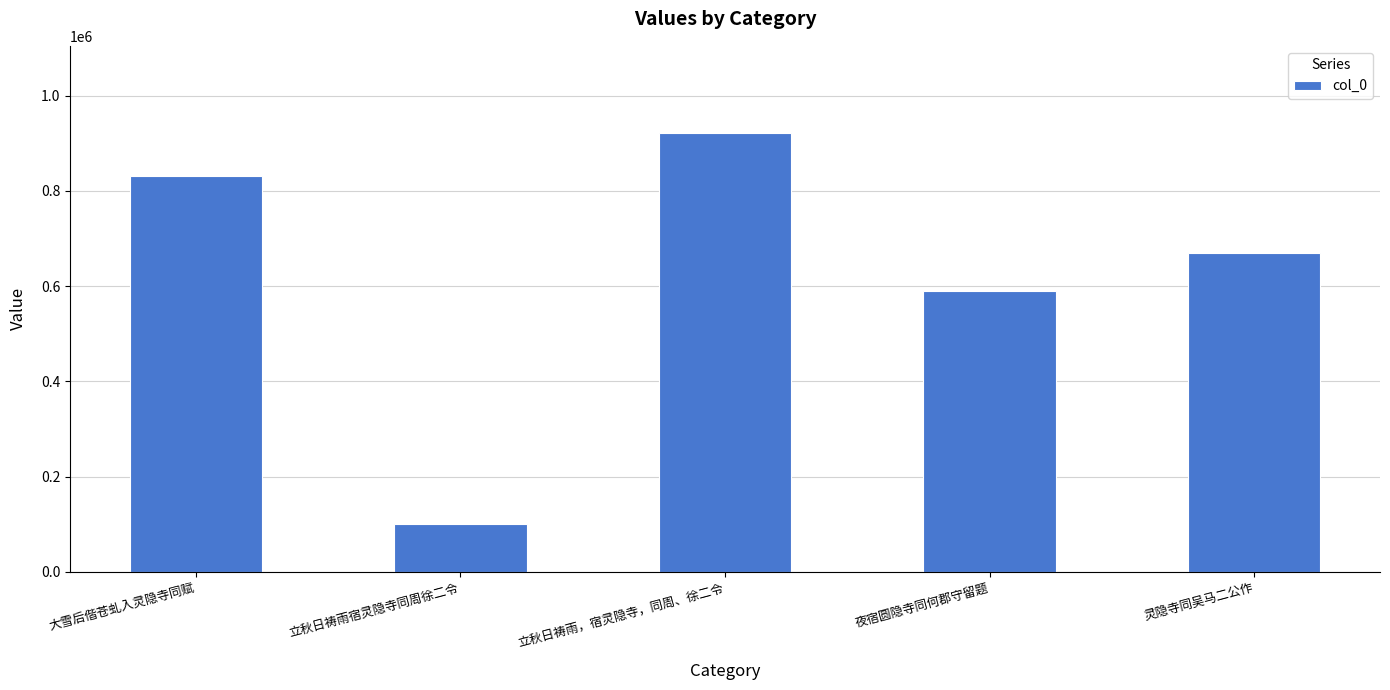

How many bars are there in total?

5